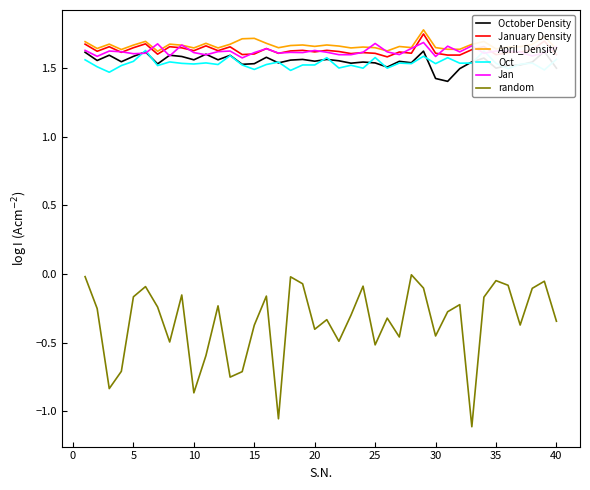

True or false: Oct and random cross at least once.

False